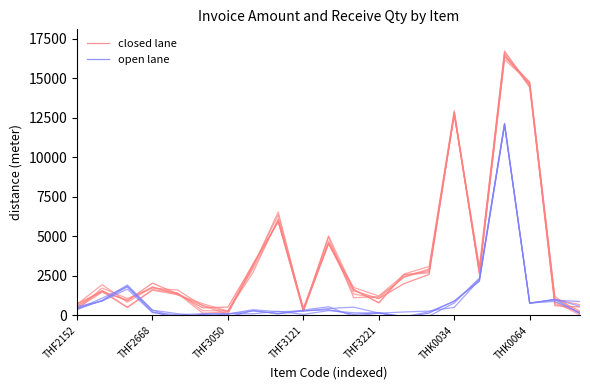

Which series changed the most between THF3121 and 19?

closed lane